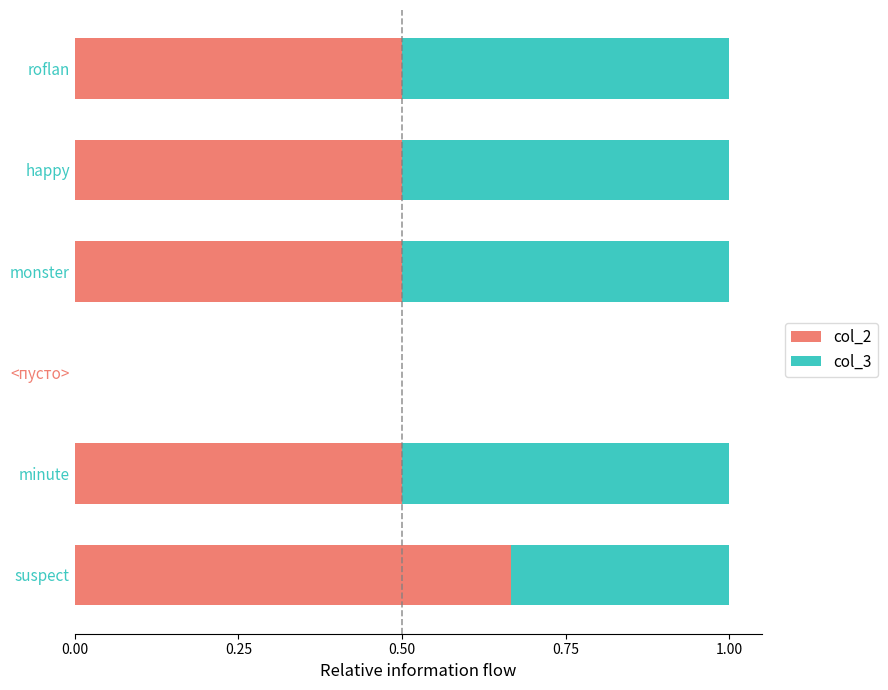

At which label does col_2 reach its peak?

suspect